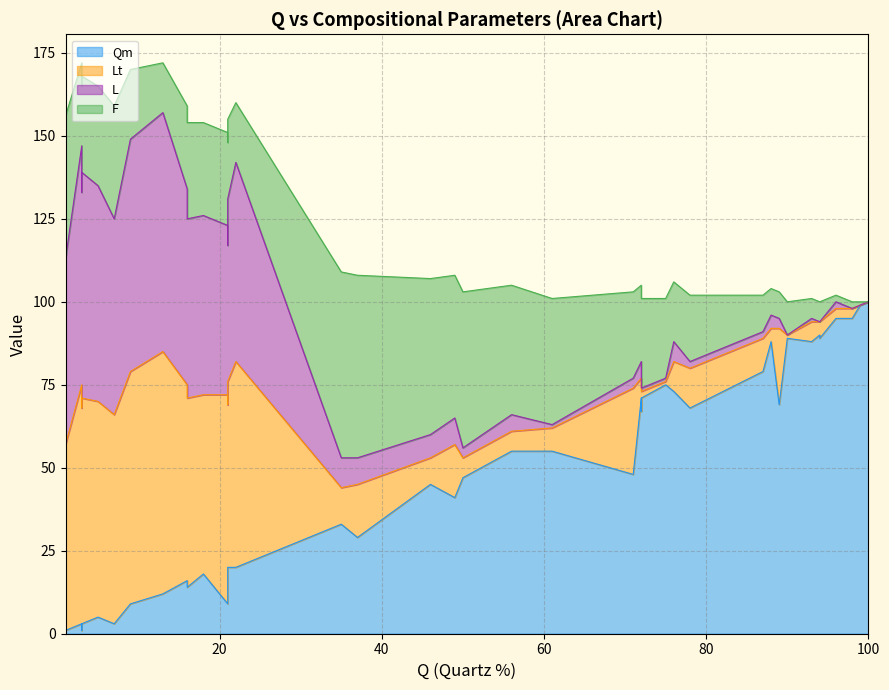

The L series shows 24 at 25. True or false?

False